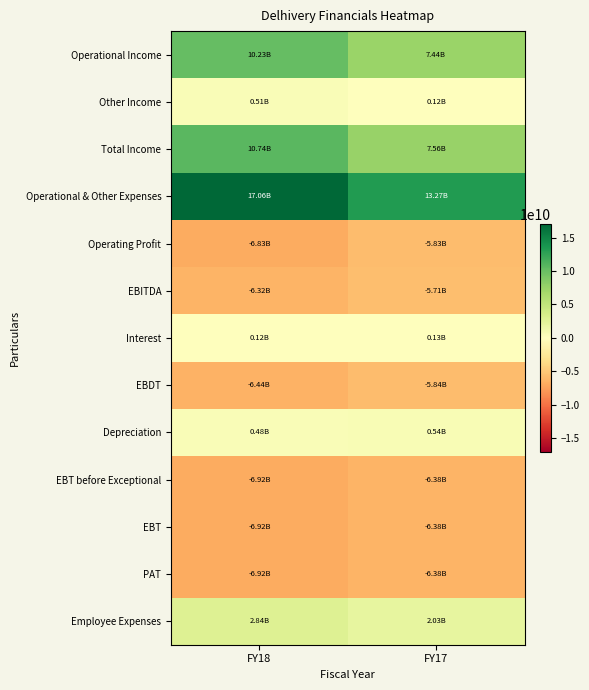

Reading right to left, what are all the values shown in this chart?

Operational Income: FY17=7437012000	FY18=10230510000
Other Income: FY17=123126000	FY18=505939000
Total Income: FY17=7560138000	FY18=10736449000
Operational & Other Expenses: FY17=13271465000	FY18=17059379000
Operating Profit: FY17=-5834453000	FY18=-6828869000
EBITDA: FY17=-5711327000	FY18=-6322930000
Interest: FY17=126414000	FY18=118441000
EBDT: FY17=-5837741000	FY18=-6441371000
Depreciation: FY17=537613000	FY18=479572000
EBT before Exceptional: FY17=-6375354000	FY18=-6920943000
EBT: FY17=-6375354000	FY18=-6920943000
PAT: FY17=-6375354000	FY18=-6920943000
Employee Expenses: FY17=2029048000	FY18=2844973000